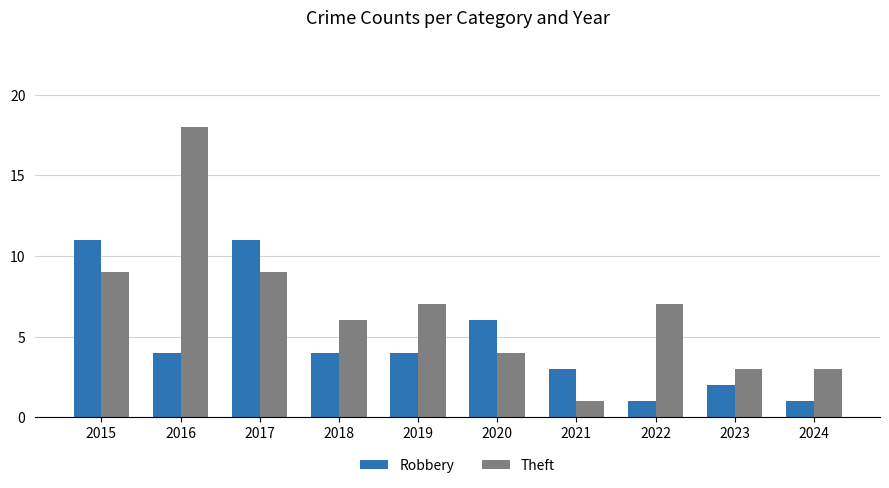

Count the number of data series in this chart.

2